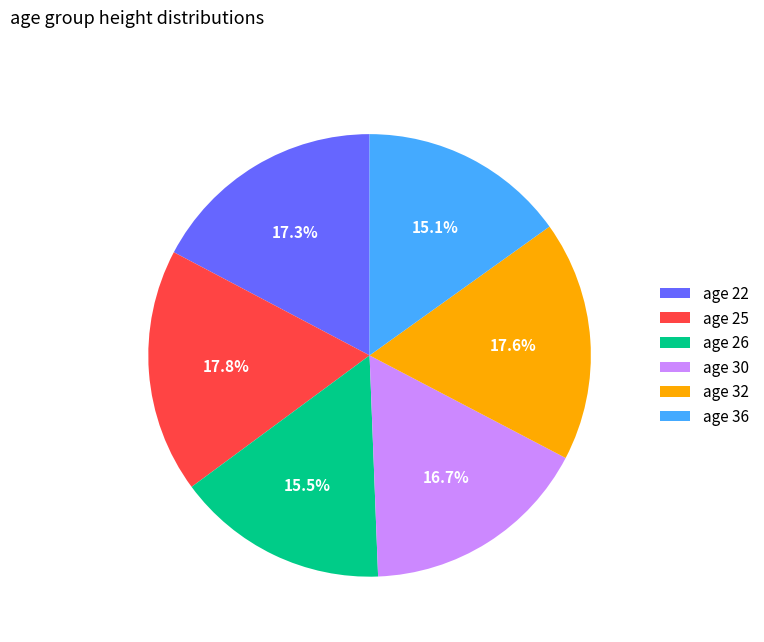

How many slices are in this pie chart?

6